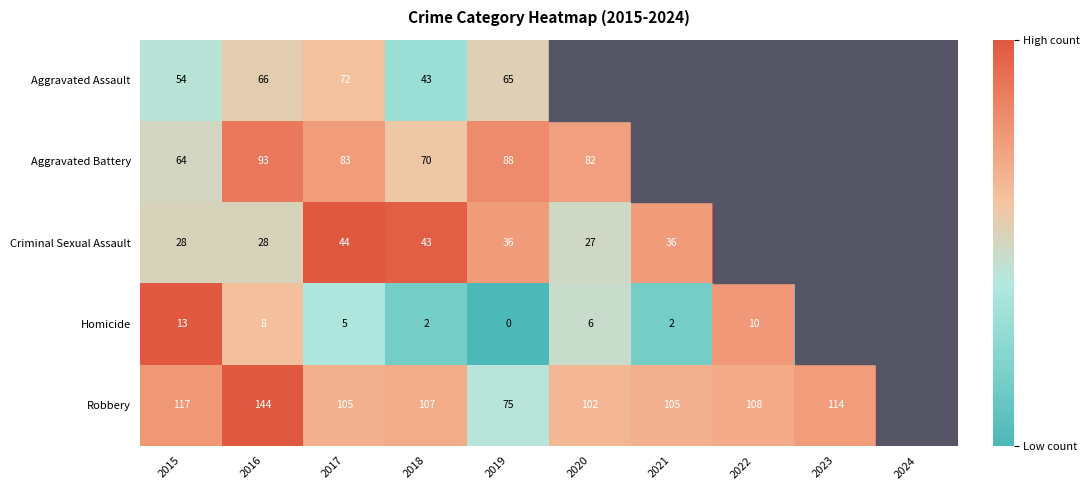

How many data points in Robbery are above 0?

9